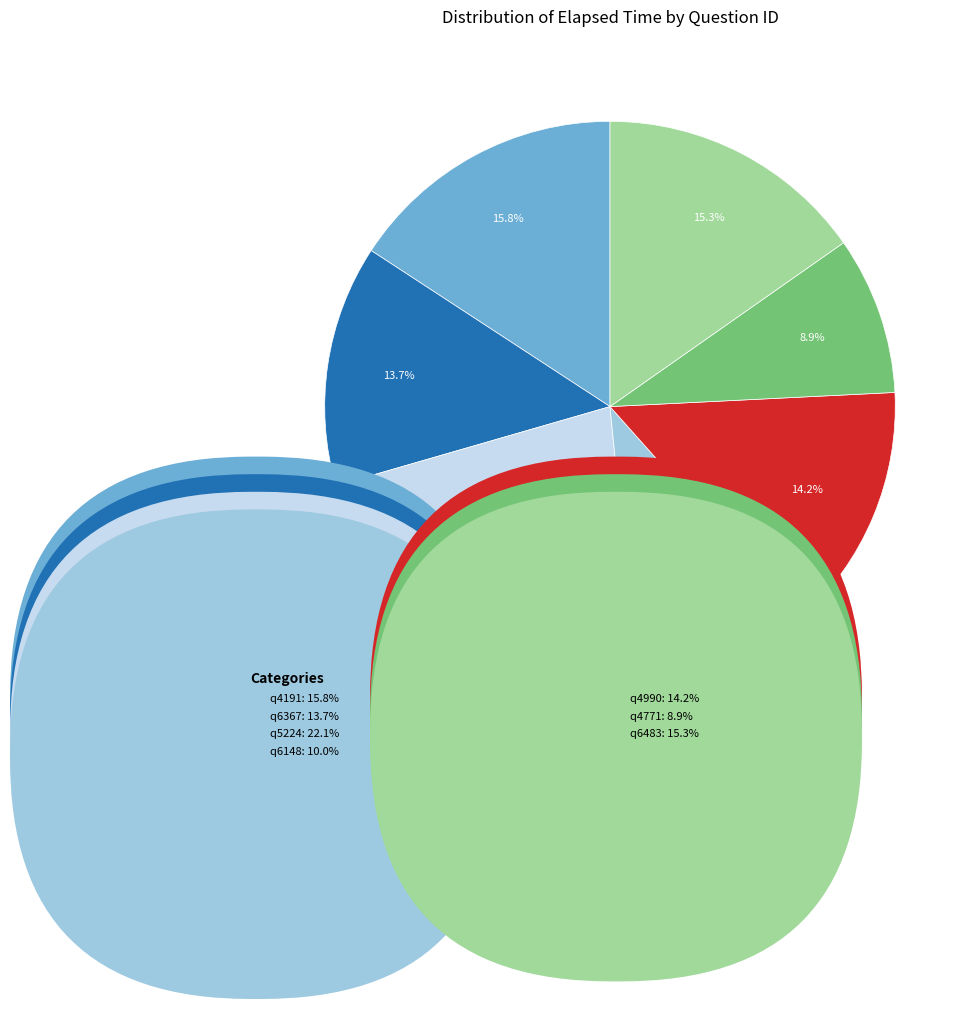

What is the smallest slice in the pie chart?

q4771